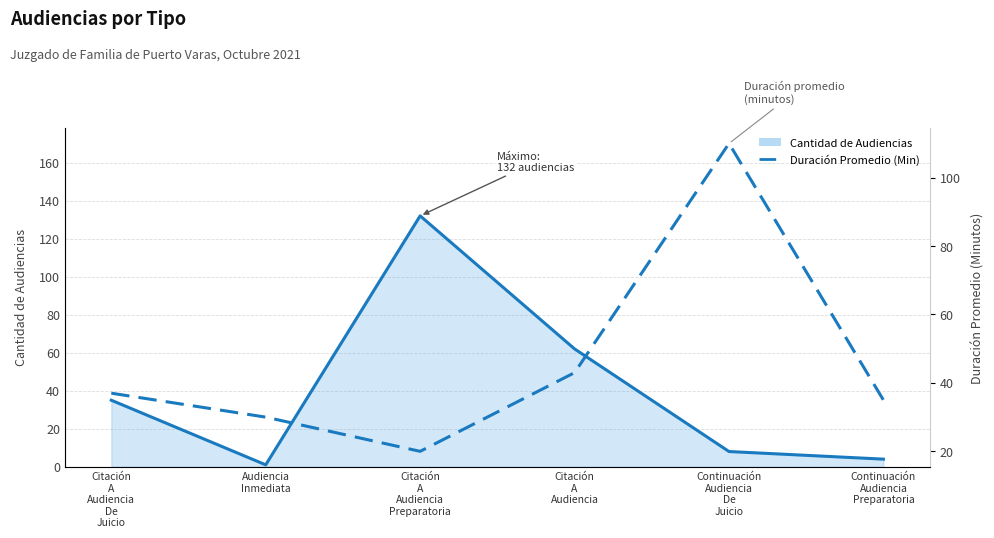

What position from the left is Citación
A
Audiencia
De
Juicio?

1